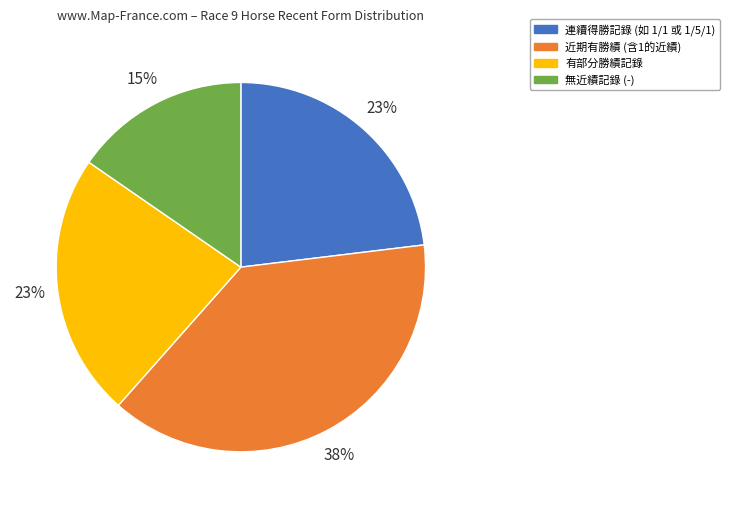

Does any single category account for the majority?

No